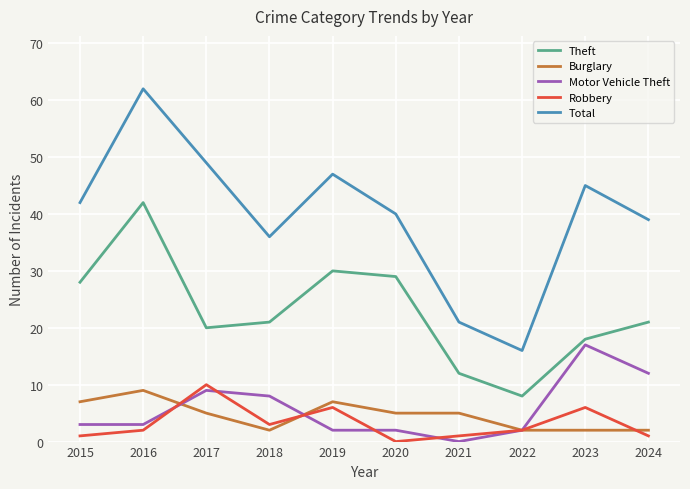

Between 2016 and 2018, which series saw the biggest shift?

Total